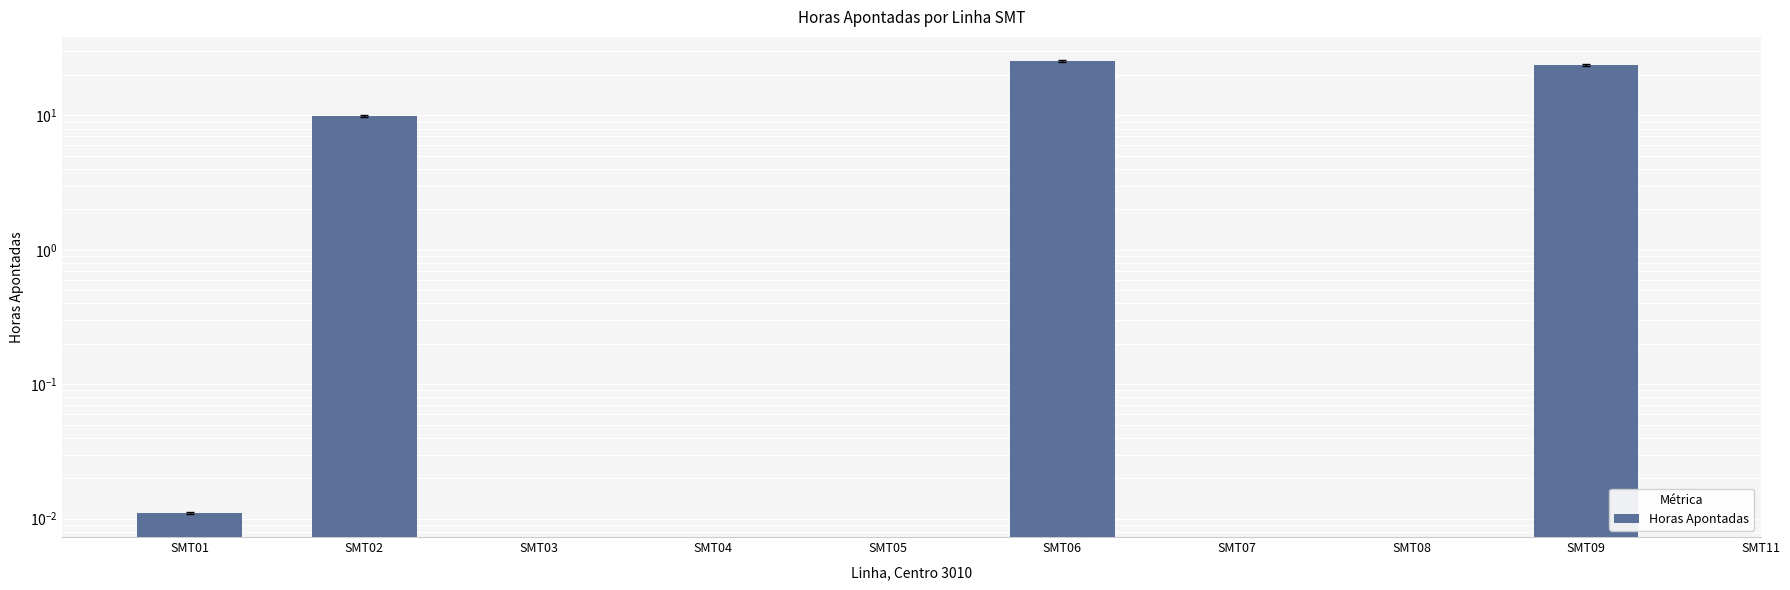

Does the chart contain stacked bars?

No